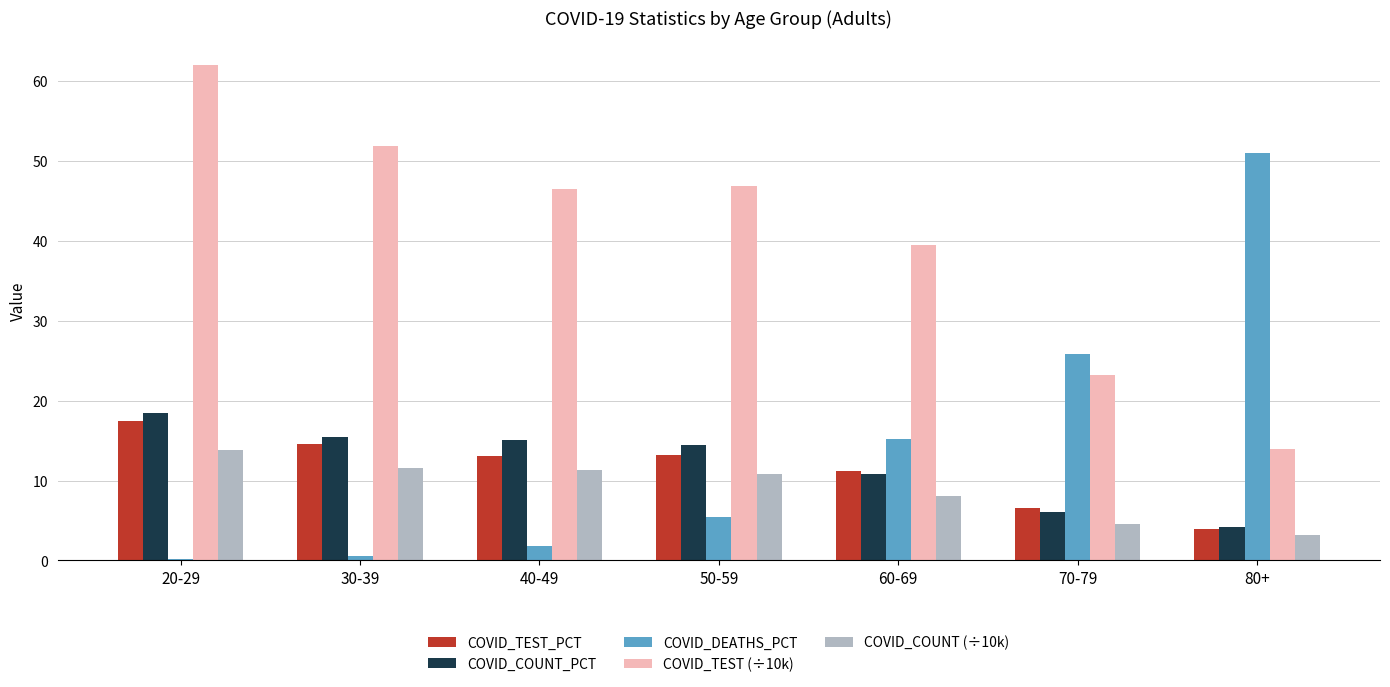

How many bars are there in total?

35